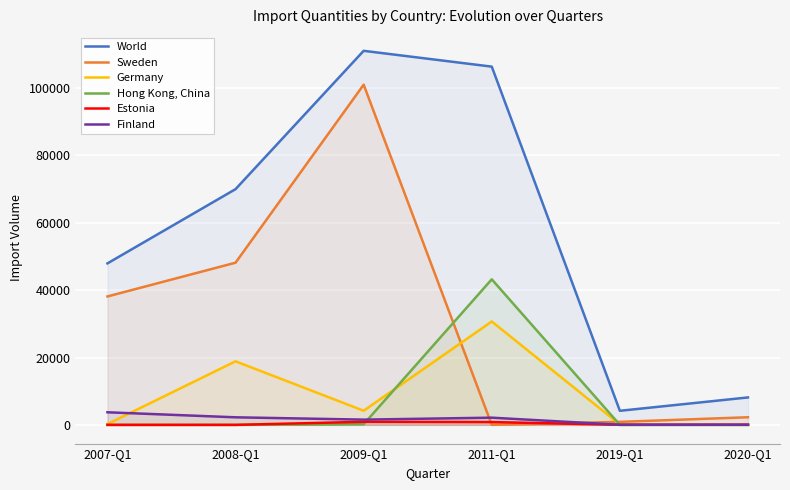

Between 2007-Q1 and 2008-Q1, which series saw the biggest shift?

World